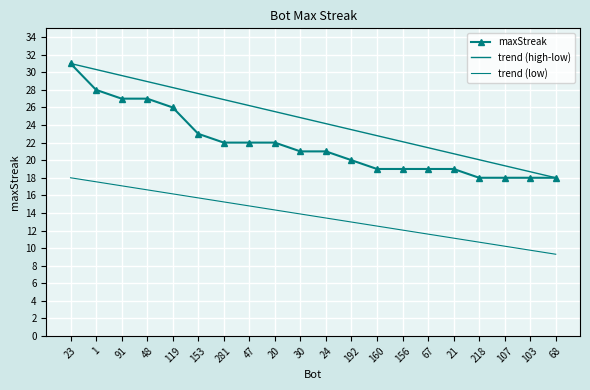

Which label corresponds to the smallest value in the chart?

218